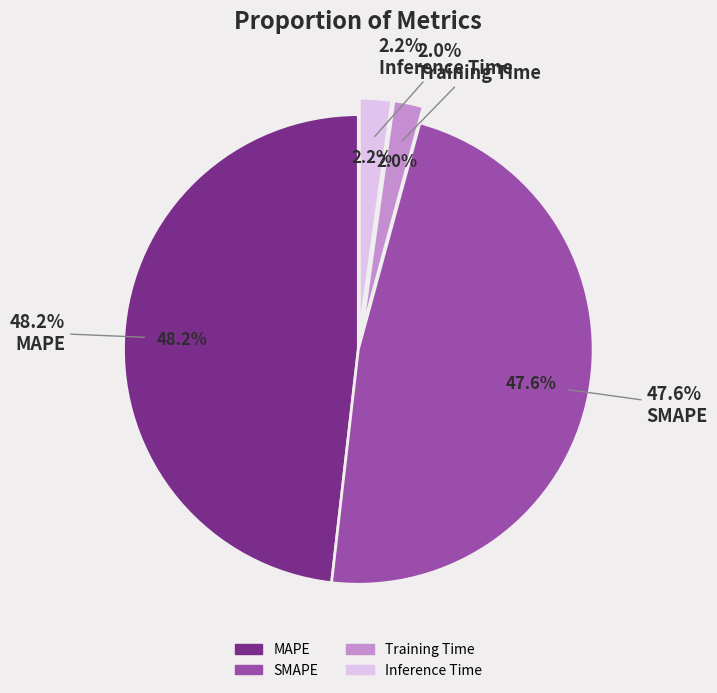

To the nearest percent, what is the combined percentage of Training Time and Inference Time?

4%